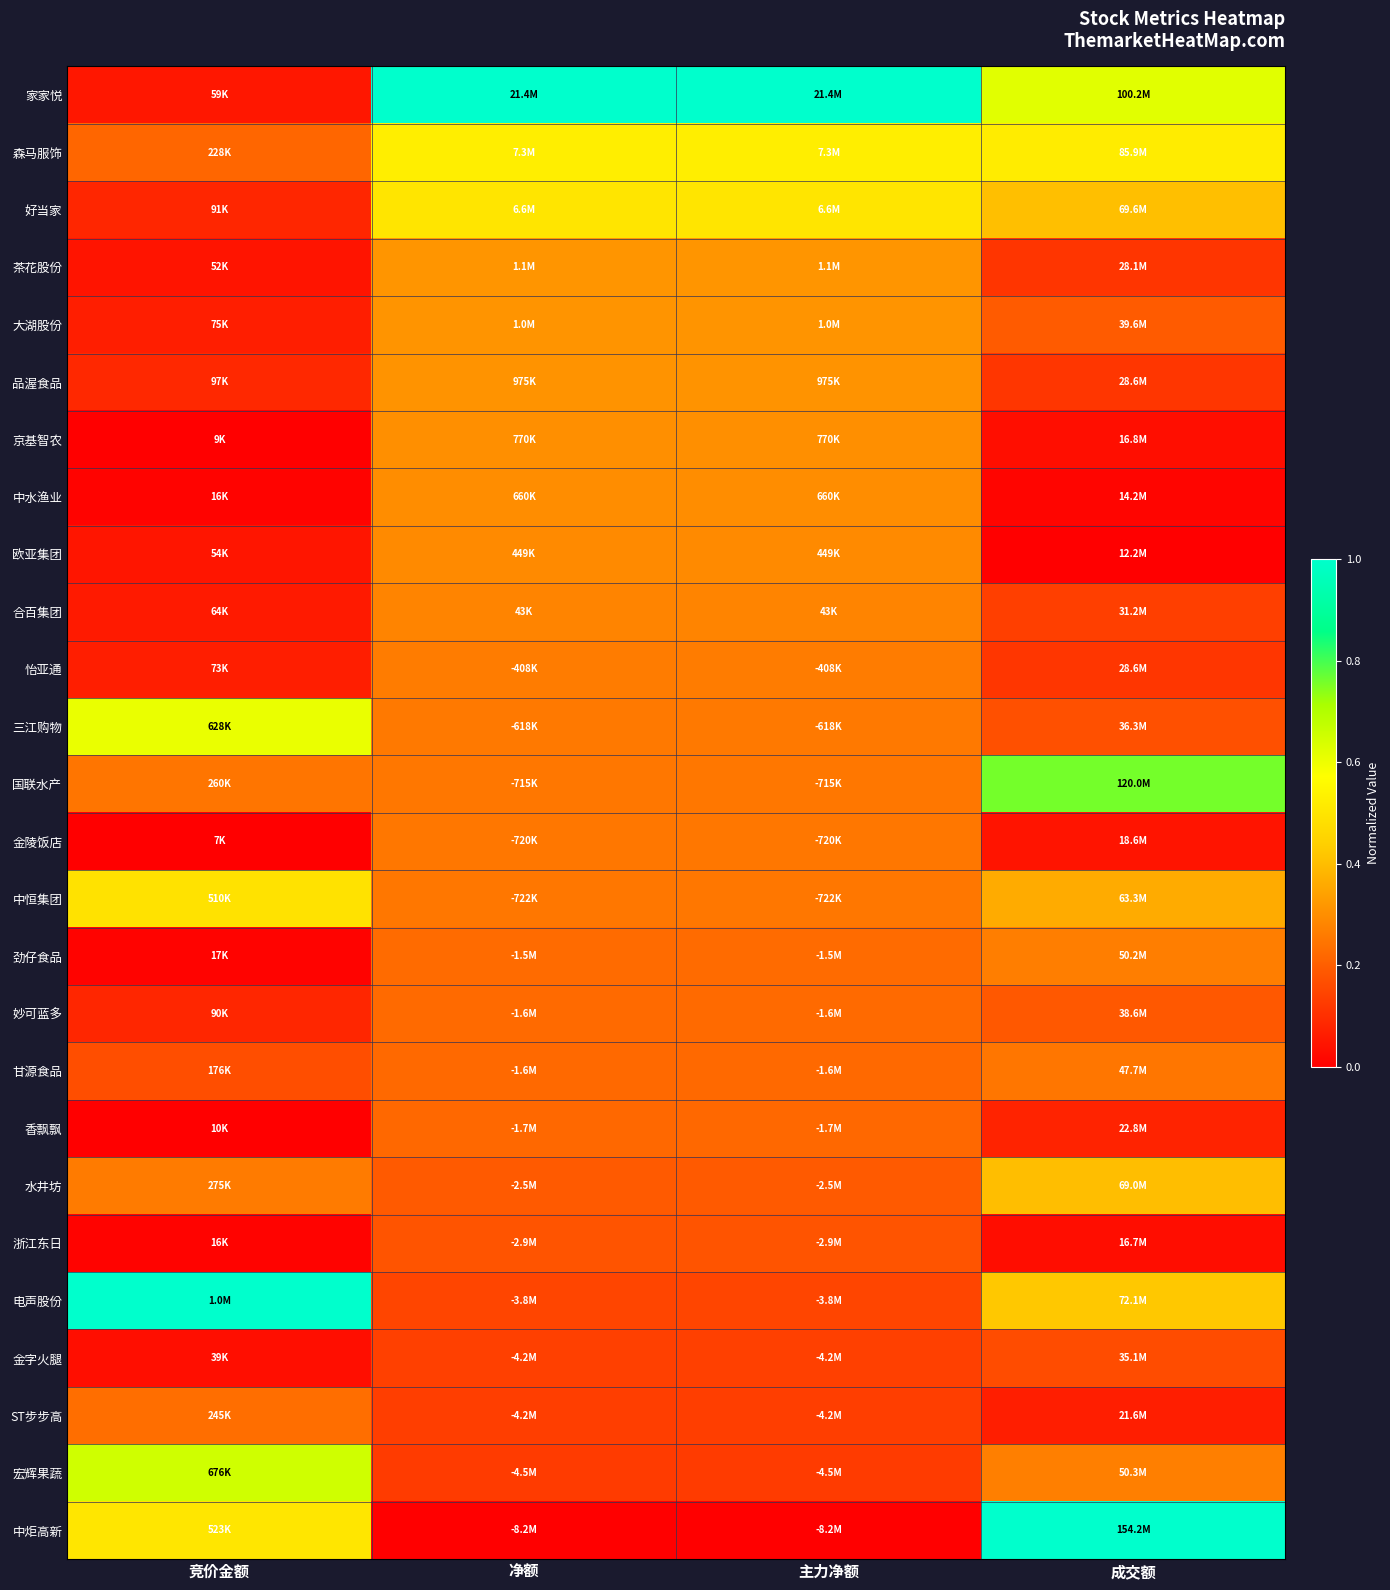

Reading left to right, what are all the values shown in this chart?

家家悦: 竞价金额=0.1	净额=1.0	主力净额=1.0	成交额=0.6
森马服饰: 竞价金额=0.2	净额=0.5	主力净额=0.5	成交额=0.5
好当家: 竞价金额=0.1	净额=0.5	主力净额=0.5	成交额=0.4
茶花股份: 竞价金额=0.0	净额=0.3	主力净额=0.3	成交额=0.1
大湖股份: 竞价金额=0.1	净额=0.3	主力净额=0.3	成交额=0.2
品渥食品: 竞价金额=0.1	净额=0.3	主力净额=0.3	成交额=0.1
京基智农: 竞价金额=0.0	净额=0.3	主力净额=0.3	成交额=0.0
中水渔业: 竞价金额=0.0	净额=0.3	主力净额=0.3	成交额=0.0
欧亚集团: 竞价金额=0.0	净额=0.3	主力净额=0.3	成交额=0.0
合百集团: 竞价金额=0.1	净额=0.3	主力净额=0.3	成交额=0.1
怡亚通: 竞价金额=0.1	净额=0.3	主力净额=0.3	成交额=0.1
三江购物: 竞价金额=0.6	净额=0.3	主力净额=0.3	成交额=0.2
国联水产: 竞价金额=0.2	净额=0.3	主力净额=0.3	成交额=0.8
金陵饭店: 竞价金额=0.0	净额=0.3	主力净额=0.3	成交额=0.0
中恒集团: 竞价金额=0.5	净额=0.3	主力净额=0.3	成交额=0.4
劲仔食品: 竞价金额=0.0	净额=0.2	主力净额=0.2	成交额=0.3
妙可蓝多: 竞价金额=0.1	净额=0.2	主力净额=0.2	成交额=0.2
甘源食品: 竞价金额=0.2	净额=0.2	主力净额=0.2	成交额=0.2
香飘飘: 竞价金额=0.0	净额=0.2	主力净额=0.2	成交额=0.1
水井坊: 竞价金额=0.3	净额=0.2	主力净额=0.2	成交额=0.4
浙江东日: 竞价金额=0.0	净额=0.2	主力净额=0.2	成交额=0.0
电声股份: 竞价金额=1.0	净额=0.1	主力净额=0.1	成交额=0.4
金字火腿: 竞价金额=0.0	净额=0.1	主力净额=0.1	成交额=0.2
ST步步高: 竞价金额=0.2	净额=0.1	主力净额=0.1	成交额=0.1
宏辉果蔬: 竞价金额=0.7	净额=0.1	主力净额=0.1	成交额=0.3
中炬高新: 竞价金额=0.5	净额=0.0	主力净额=0.0	成交额=1.0